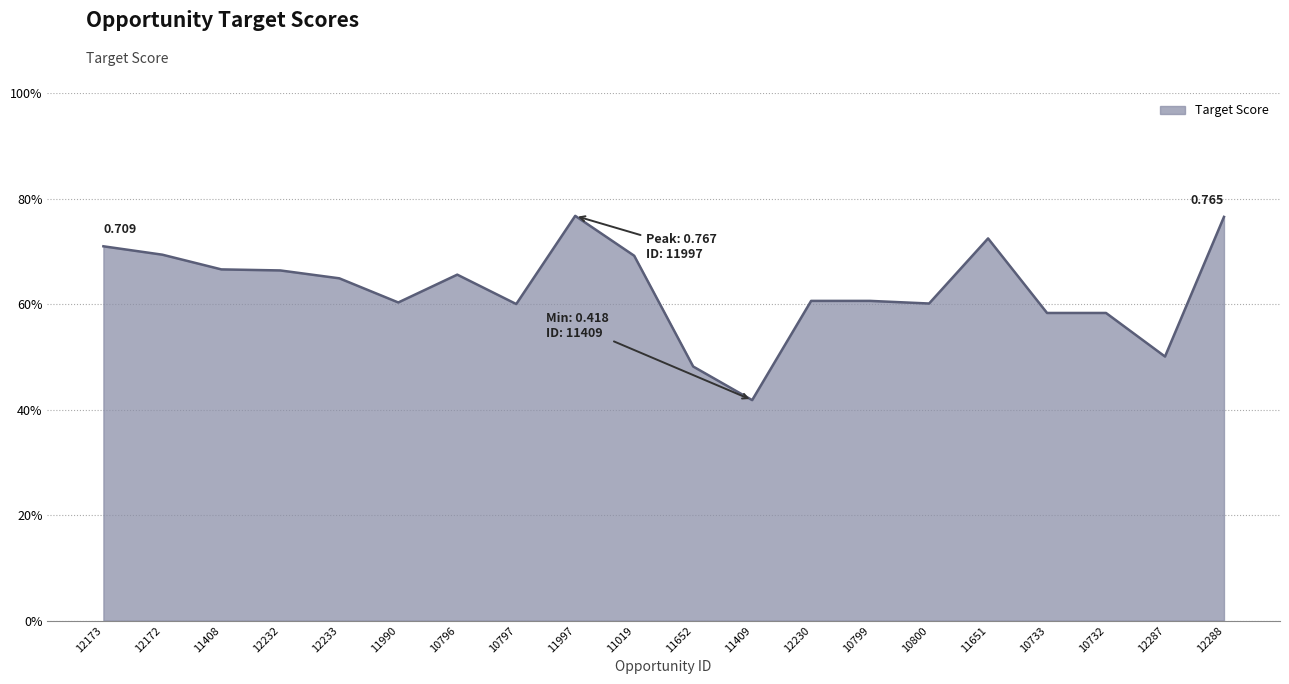

Is this an area chart (filled region under the line)?

Yes